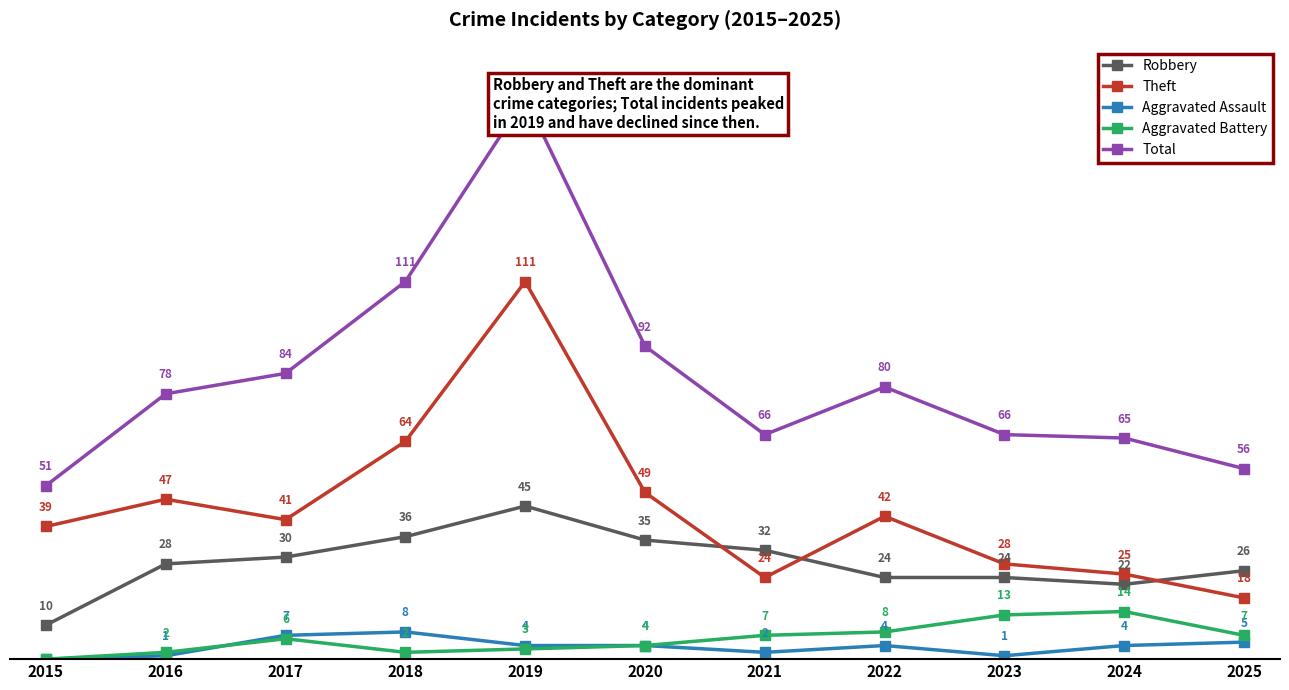

What is the approximate value of Theft at 2023?

28